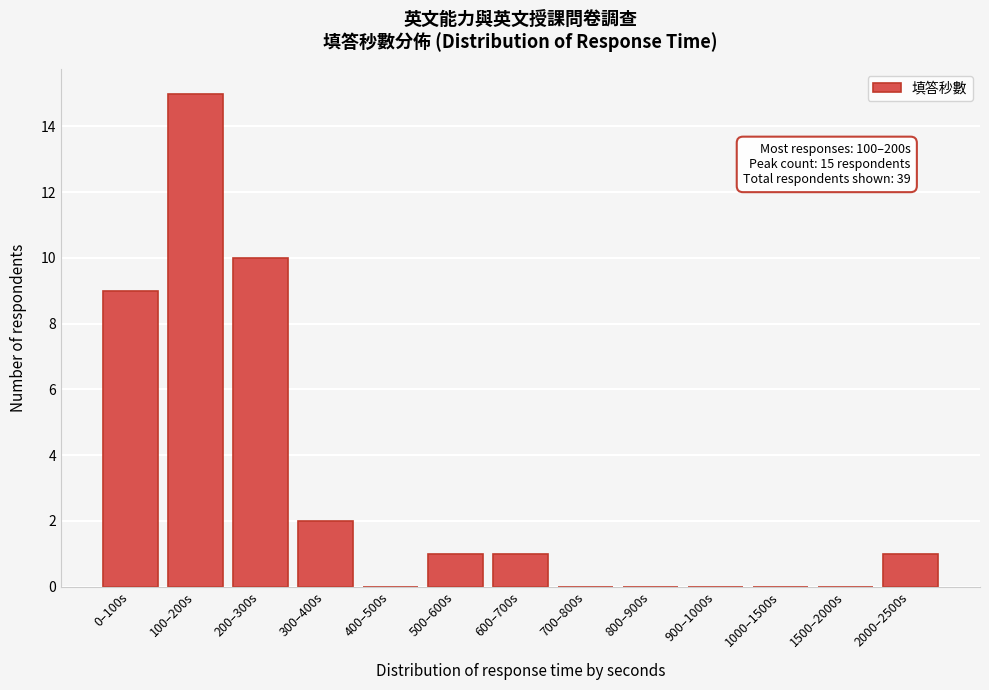

Reading right to left, list all the values displayed in this chart.

2000–2500s=1	1500–2000s=0	1000–1500s=0	900–1000s=0	800–900s=0	700–800s=0	600–700s=1	500–600s=1	400–500s=0	300–400s=2	200–300s=10	100–200s=15	0–100s=9